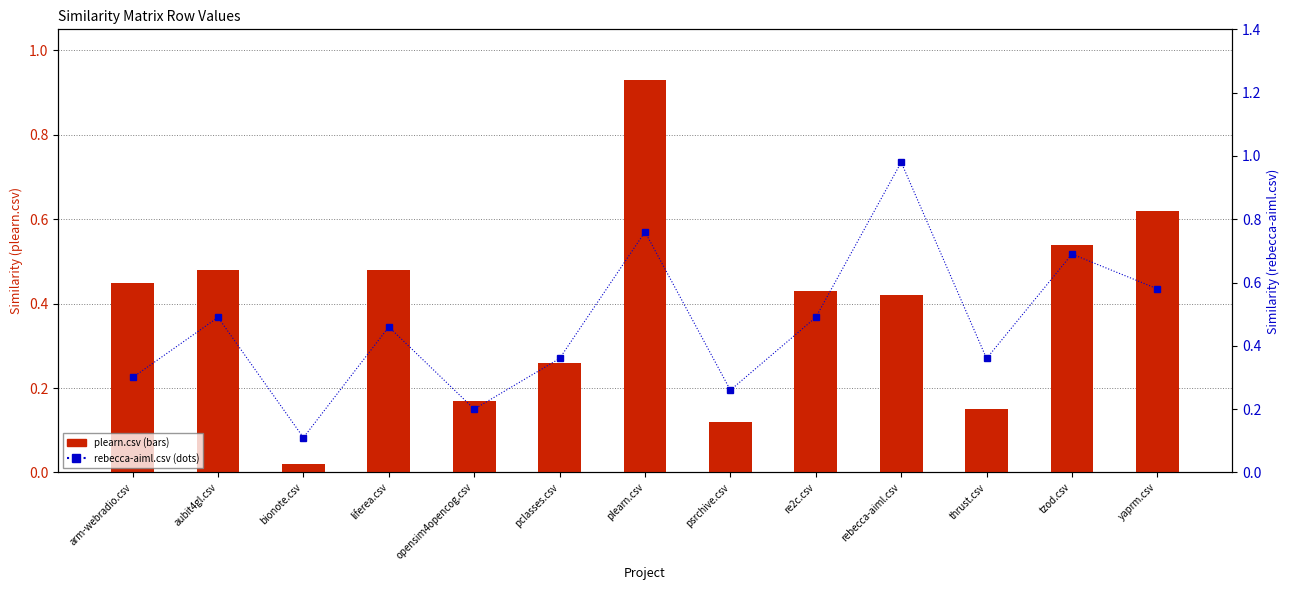

Rank the series by their maximum value, from lowest to highest.

plearn.csv values, rebecca-aiml.csv values